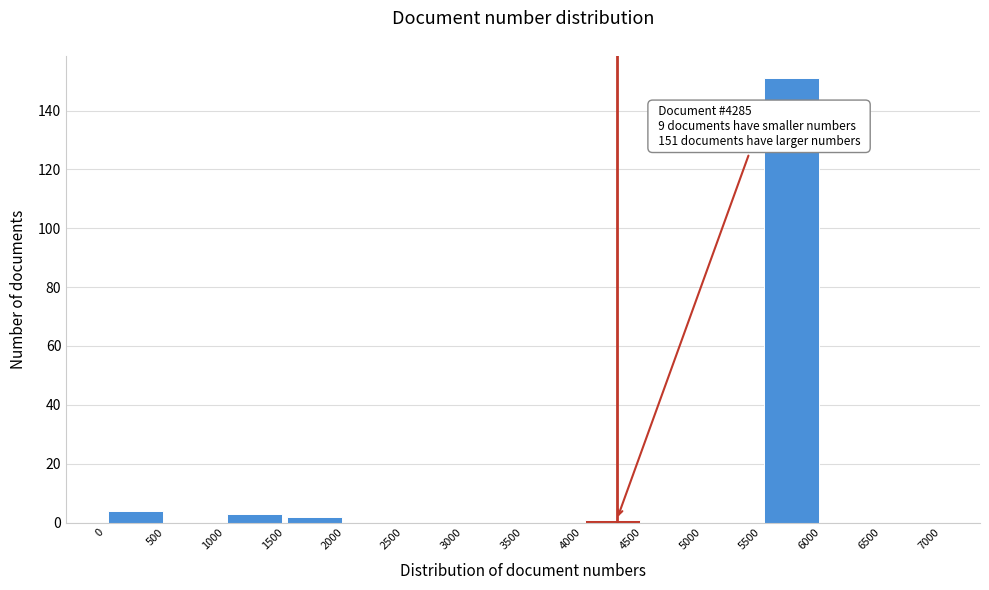

Which range on the x-axis has the tallest bar?

5500 to 6000